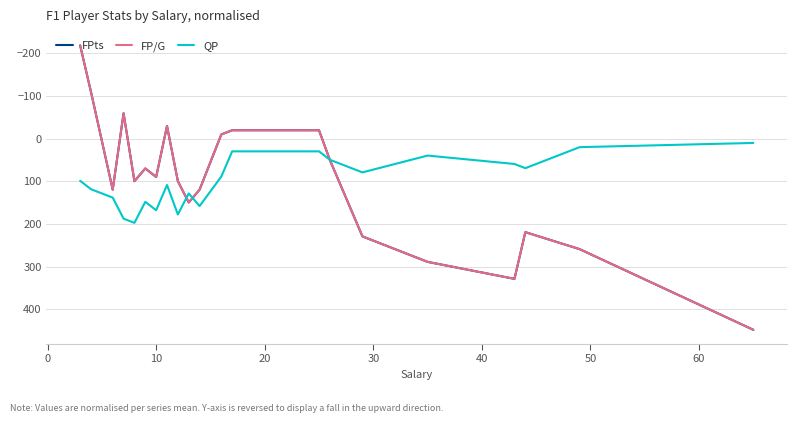

Does the chart have visible grid lines?

Yes